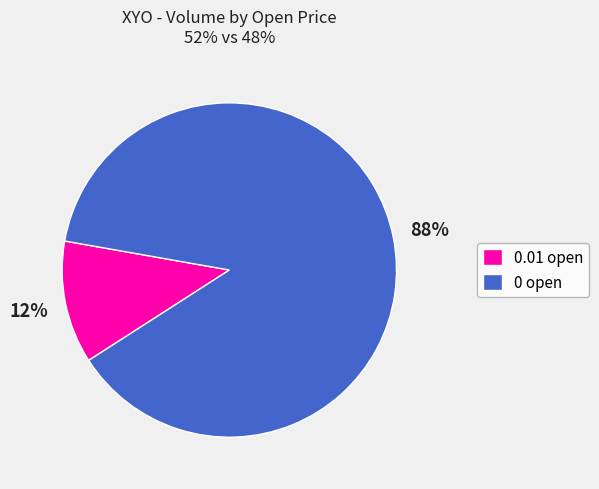

Combined, do 0.01 open and 0 open account for over 50%?

Yes